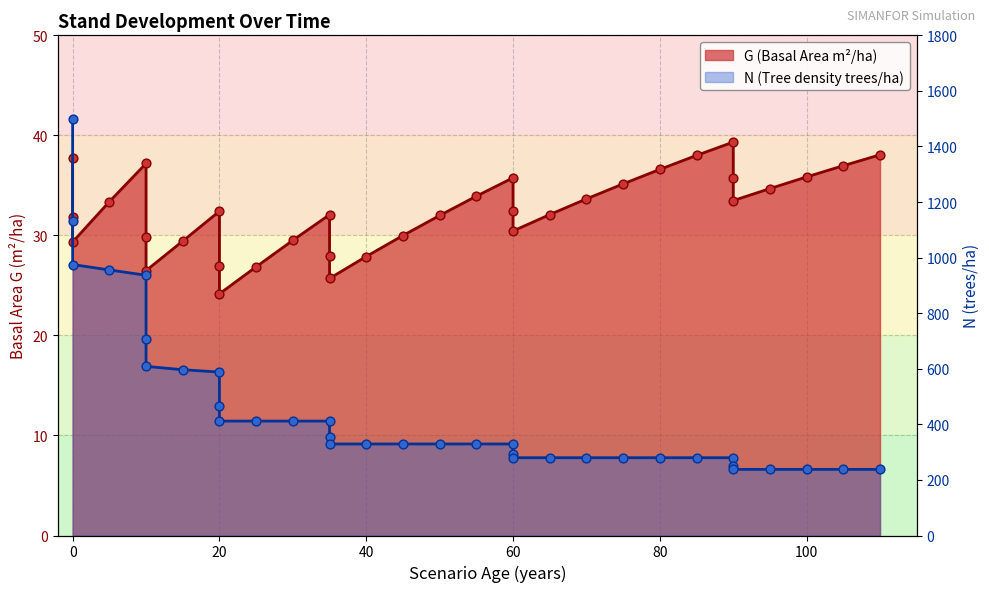

What are all the series names shown in the legend?

G, N